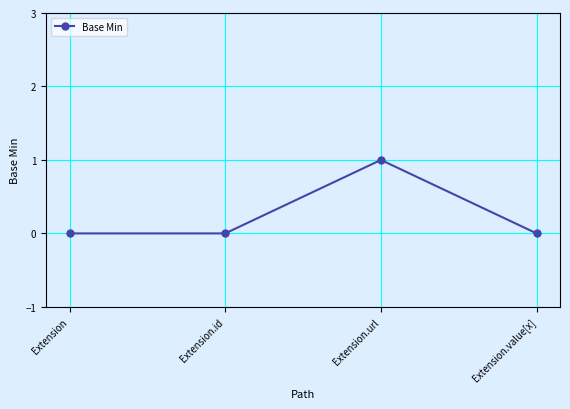

Which has a higher value, Extension or Extension.url?

Extension.url